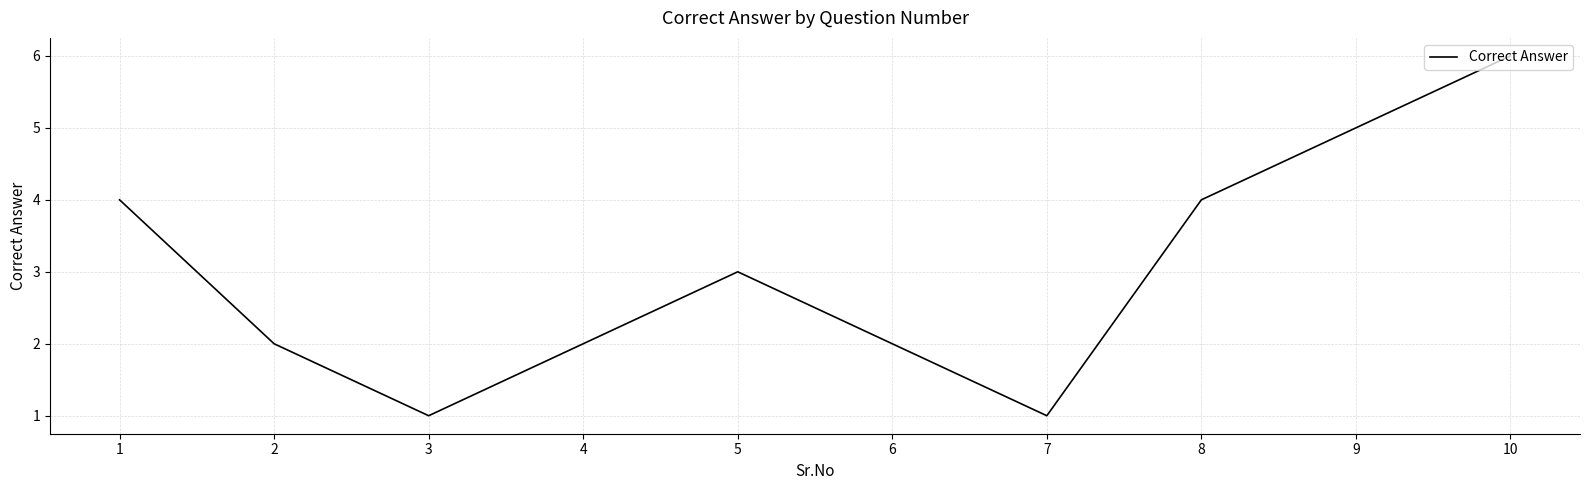

Reading left to right, extract all data points from this chart.

1=4	2=2	3=1	4=2	5=3	6=2	7=1	8=4	9=5	10=6